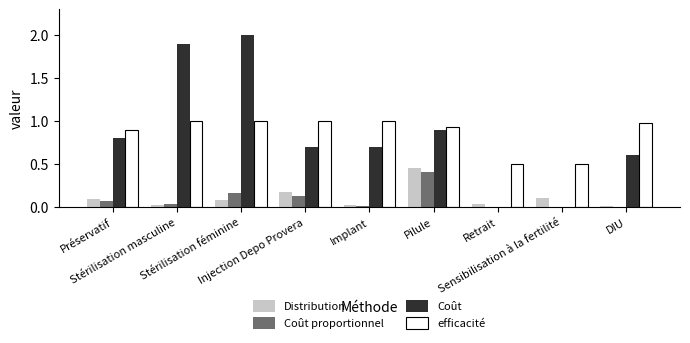

What is the sum of all efficacité values?

7.8